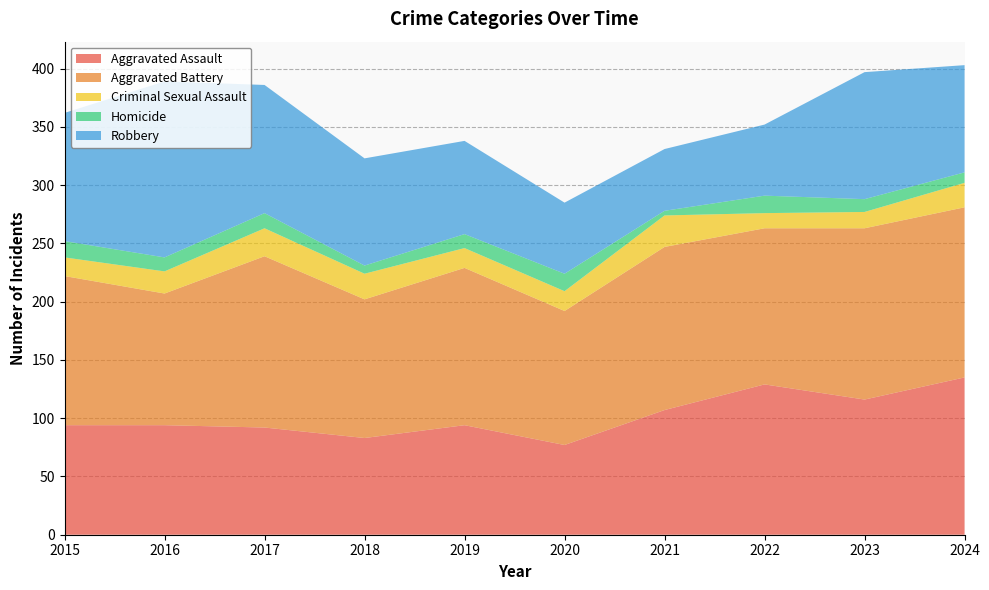

Reading right to left, list all the values displayed in this chart.

Aggravated Assault: 2024=135	2023=116	2022=129	2021=107	2020=77	2019=94	2018=83	2017=92	2016=94	2015=94
Aggravated Battery: 2024=146	2023=147	2022=134	2021=140	2020=115	2019=135	2018=119	2017=147	2016=113	2015=128
Criminal Sexual Assault: 2024=21	2023=14	2022=13	2021=27	2020=17	2019=17	2018=22	2017=24	2016=19	2015=16
Homicide: 2024=9	2023=11	2022=15	2021=4	2020=15	2019=12	2018=7	2017=13	2016=12	2015=14
Robbery: 2024=92	2023=109	2022=61	2021=53	2020=61	2019=80	2018=92	2017=110	2016=151	2015=110